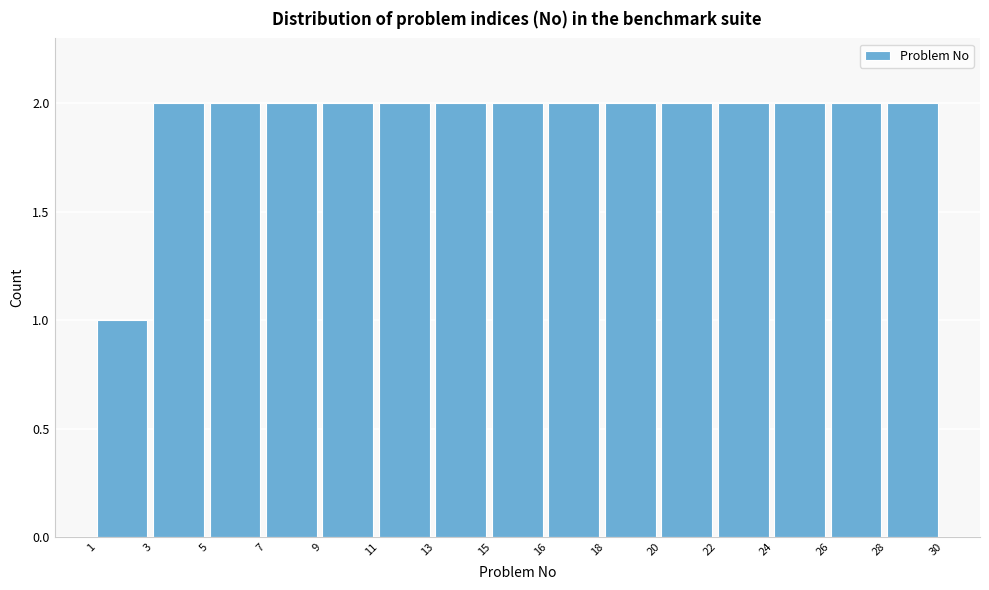

Reading left to right, list all the values displayed in this chart.

1=1	3=2	5=2	7=2	9=2	11=2	13=2	15=2	16=2	18=2	20=2	22=2	24=2	26=2	28=2